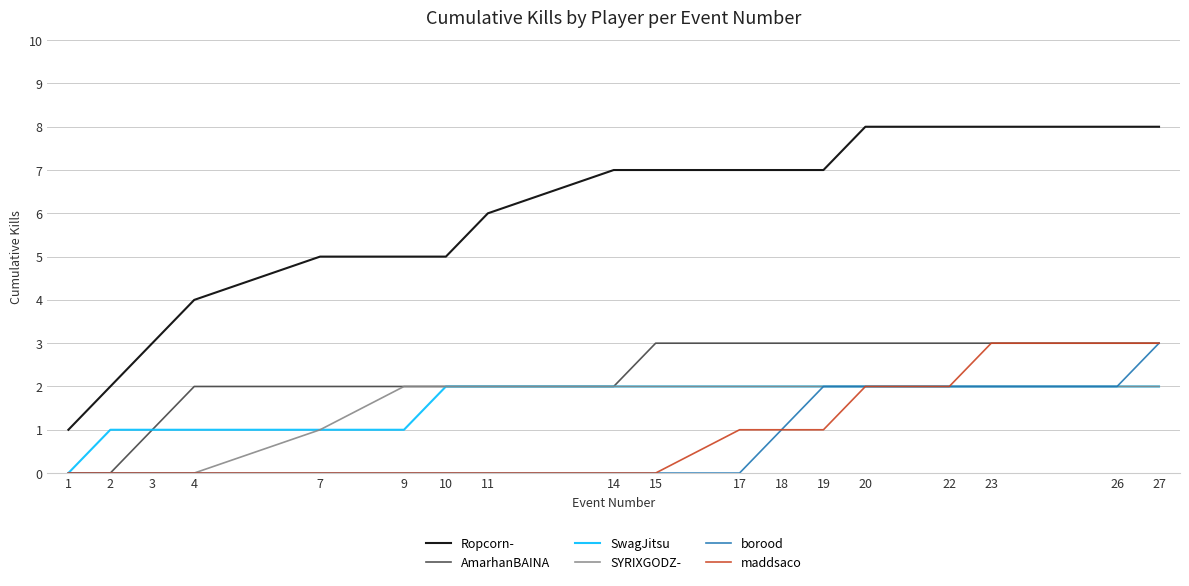

Which series has the largest range (max minus min)?

Ropcorn-